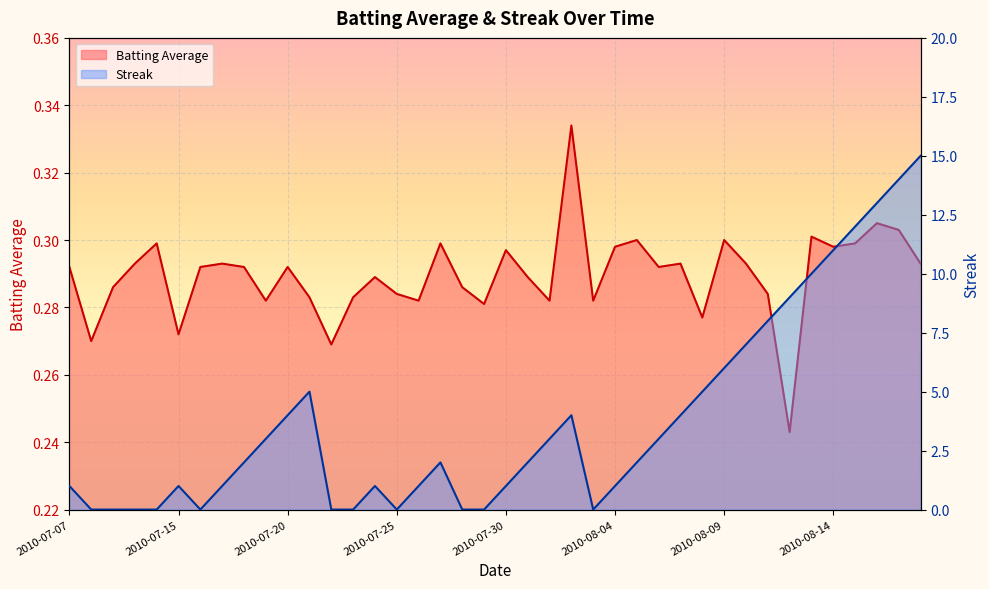

What is the average value of the Streak series?

3.8